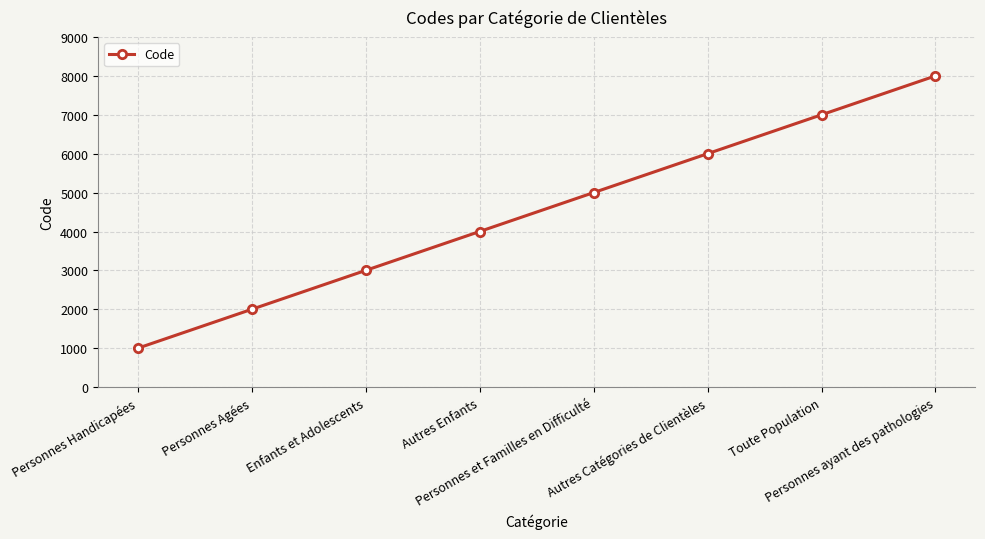

Is it true that the value at Personnes Agées is 1359?

False